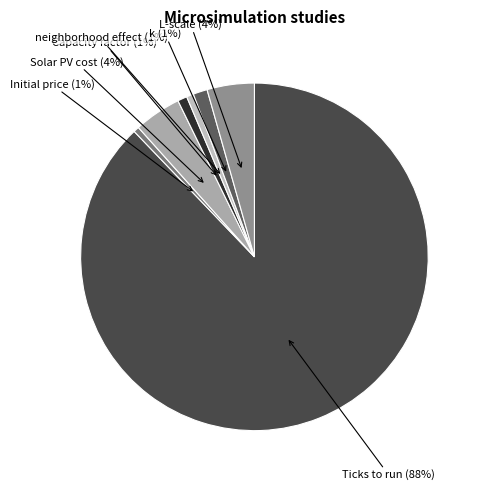

Which category has the biggest portion of the pie?

Ticks to run